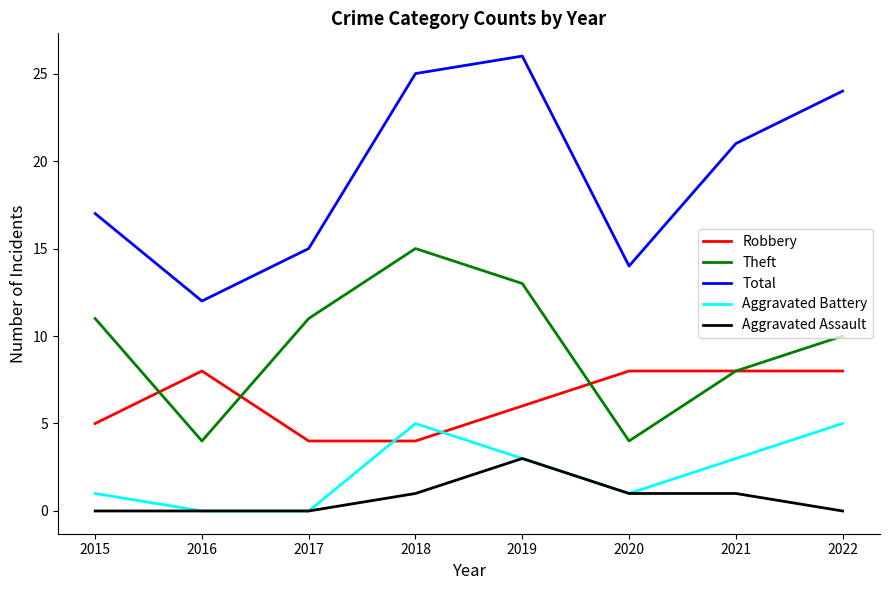

Reading right to left, transcribe all the data shown in this chart.

Robbery: 2022=8	2021=8	2020=8	2019=6	2018=4	2017=4	2016=8	2015=5
Theft: 2022=10	2021=8	2020=4	2019=13	2018=15	2017=11	2016=4	2015=11
Total: 2022=24	2021=21	2020=14	2019=26	2018=25	2017=15	2016=12	2015=17
Aggravated Battery: 2022=5	2021=3	2020=1	2019=3	2018=5	2017=0	2016=0	2015=1
Aggravated Assault: 2022=0	2021=1	2020=1	2019=3	2018=1	2017=0	2016=0	2015=0